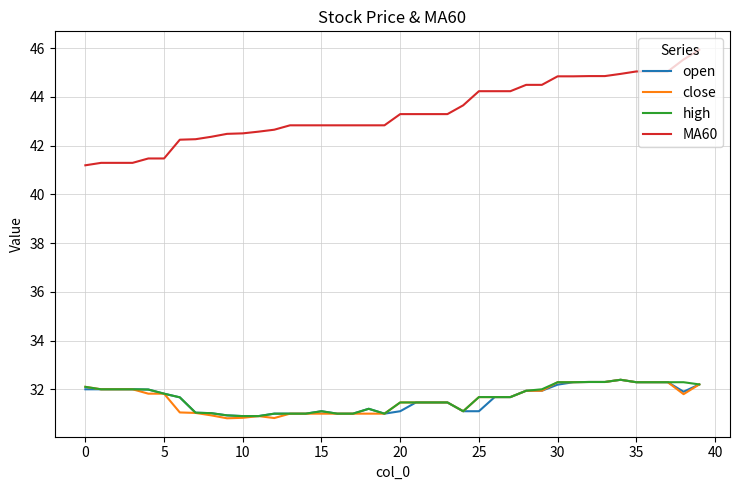

Which series has the largest total across all categories?

MA60